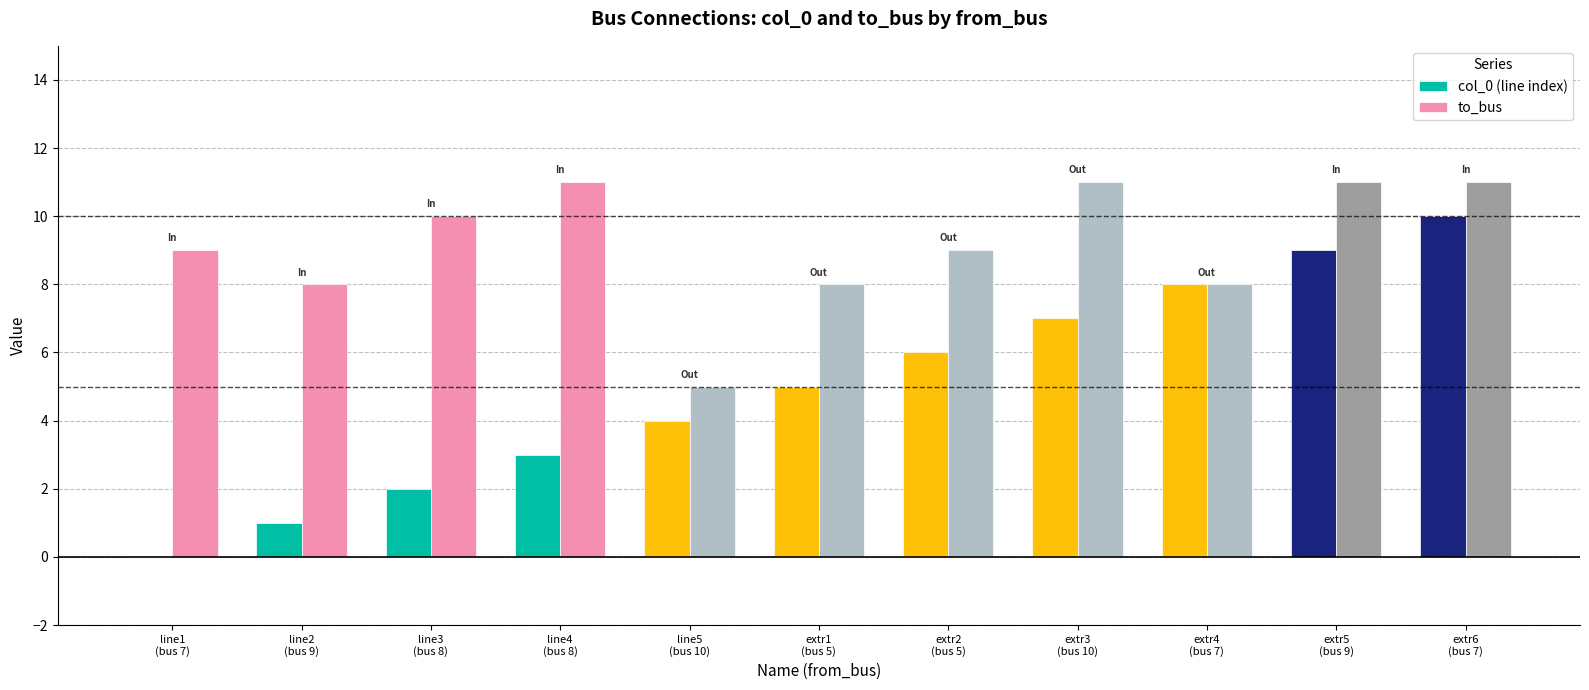

What is the sum of all to_bus values?

101